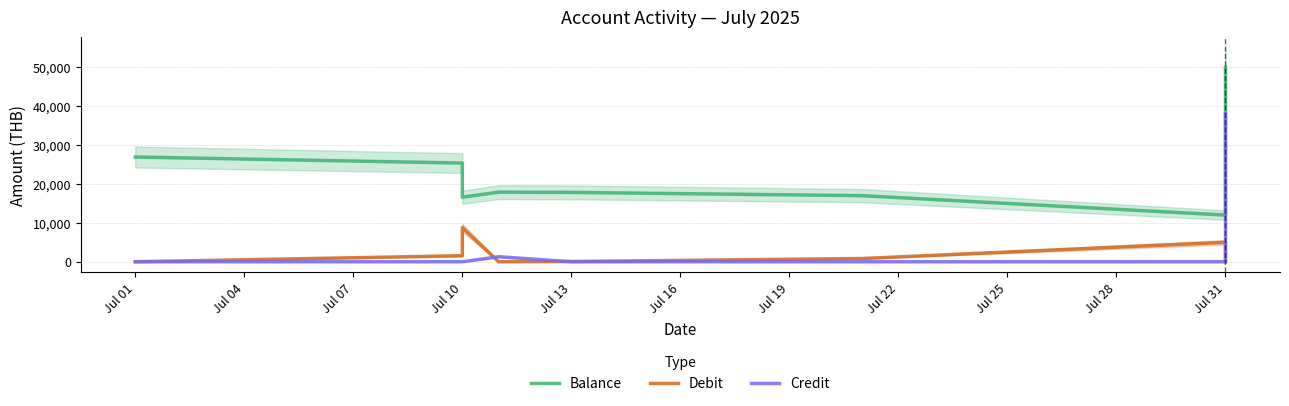

Where is Balance nearest to the value 31009?

Jul 01